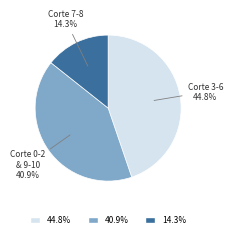

What is the largest slice in the pie chart?

44.8%